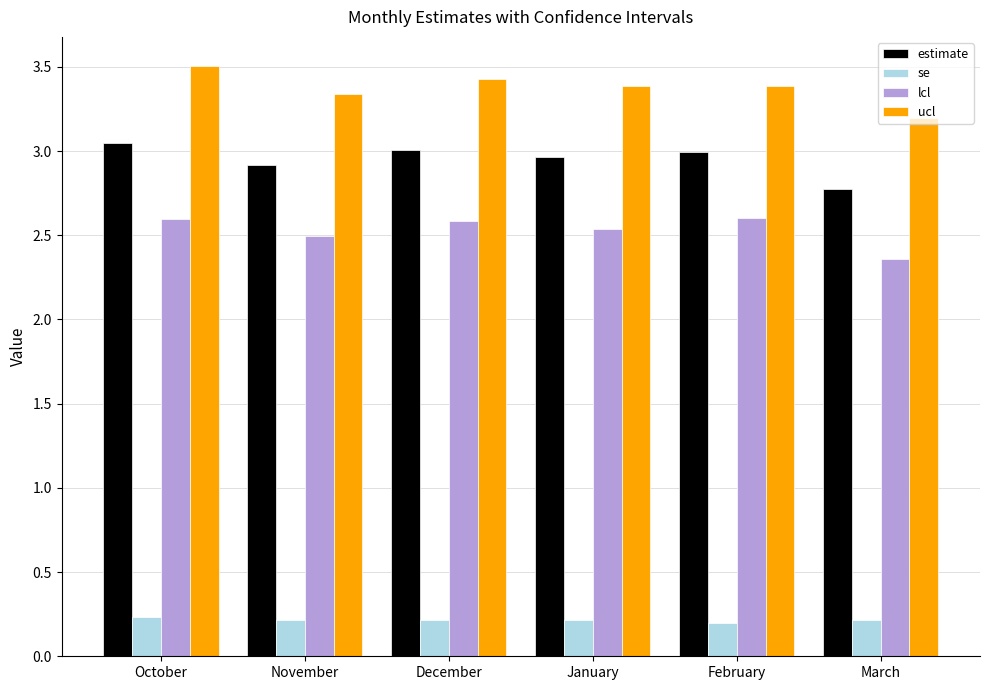

What are all the series names shown in the legend?

estimate, se, lcl, ucl